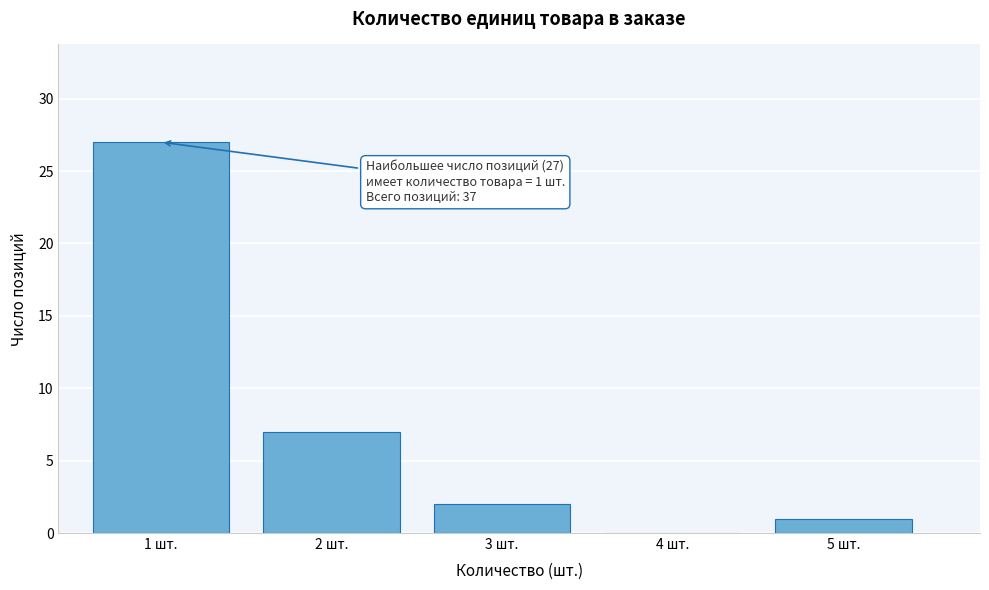

Reading left to right, extract all data points from this chart.

1 шт.=27	2 шт.=7	3 шт.=2	4 шт.=0	5 шт.=1